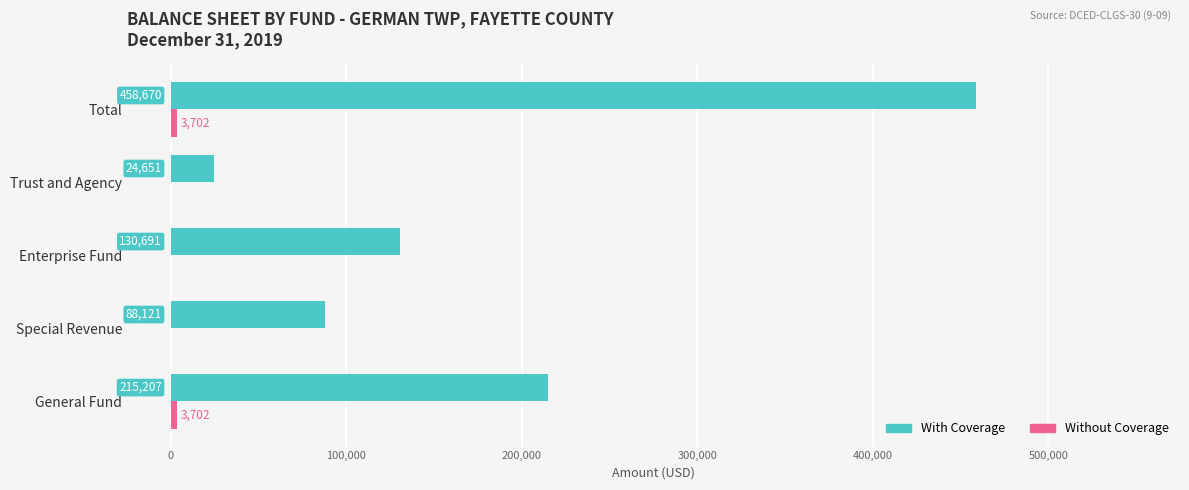

The With Coverage series shows 24651 at Trust and Agency. True or false?

True